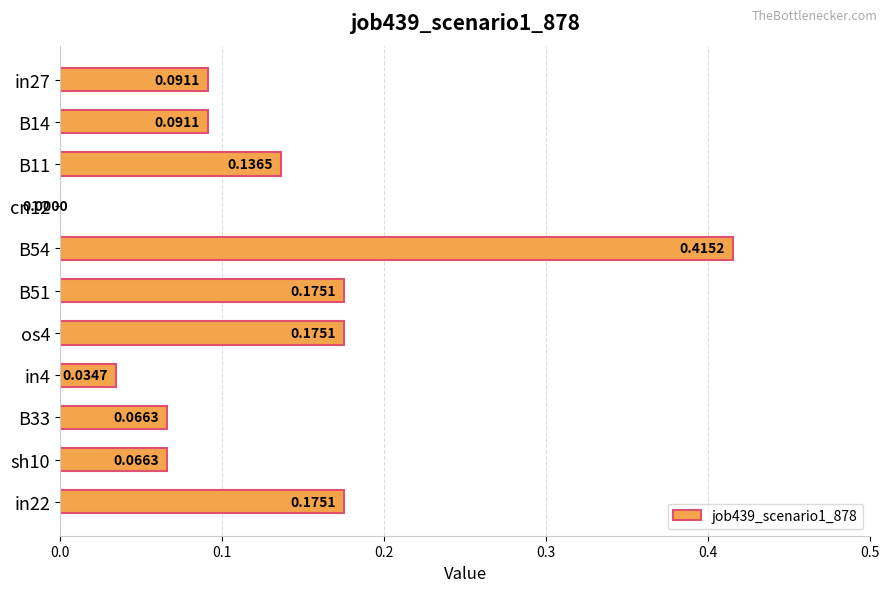

Are the bars grouped side by side (vs. stacked)?

No